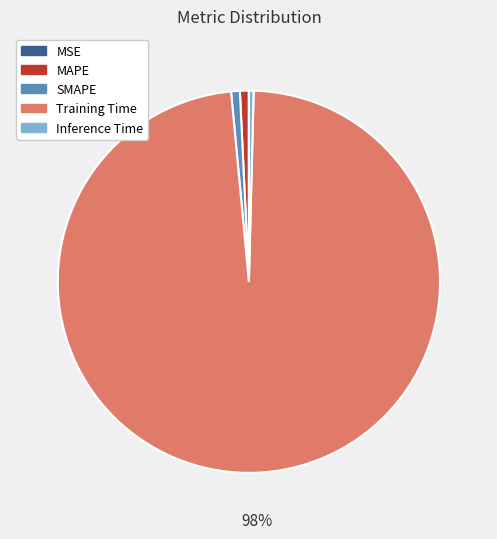

Which has a higher value, Training Time or MAPE?

Training Time